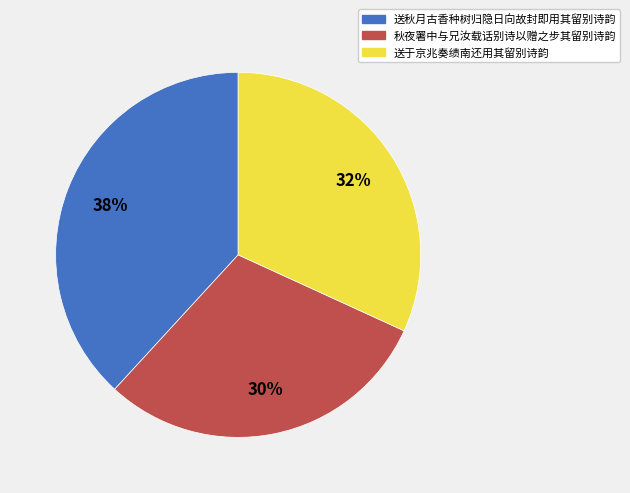

Is it true that 秋夜署中与兄汝载话别诗以赠之步其留别诗韵 is 39% of the pie?

False